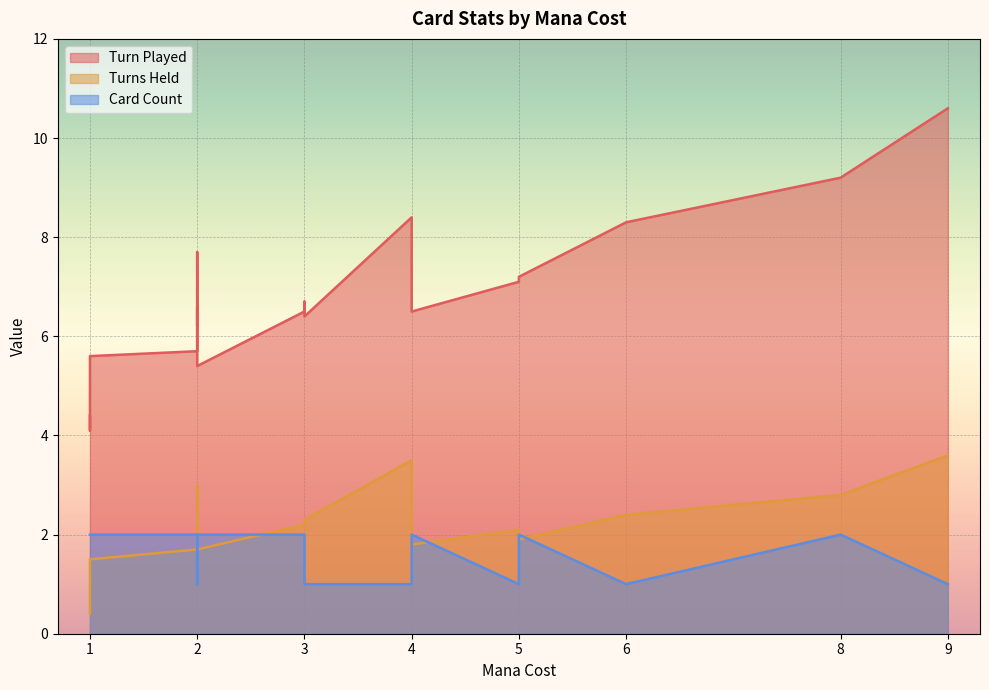

True or false: Turn Played has a value of 2.9 at 2.

False